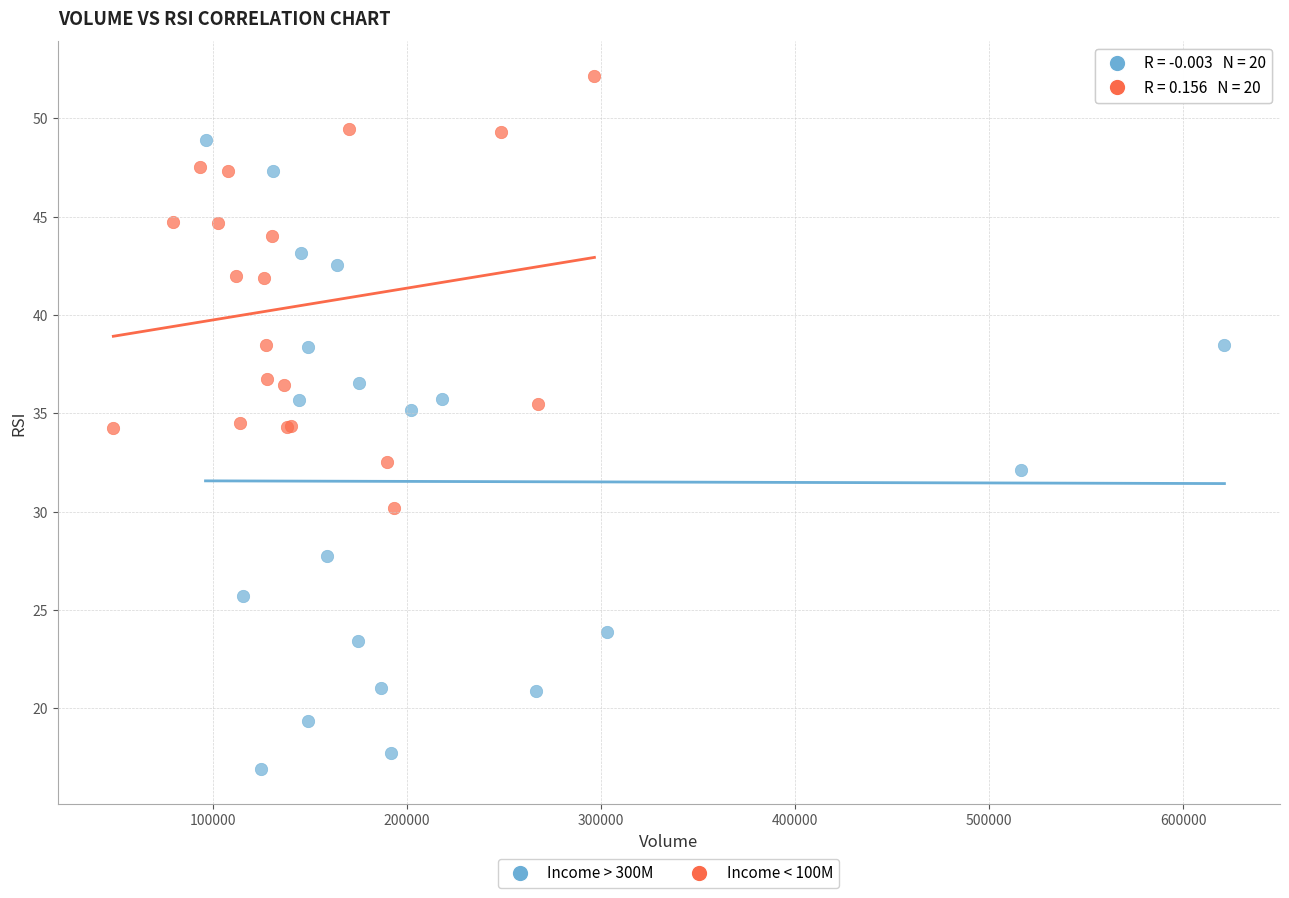

Which series reaches the maximum Y coordinate?

Income < 100M